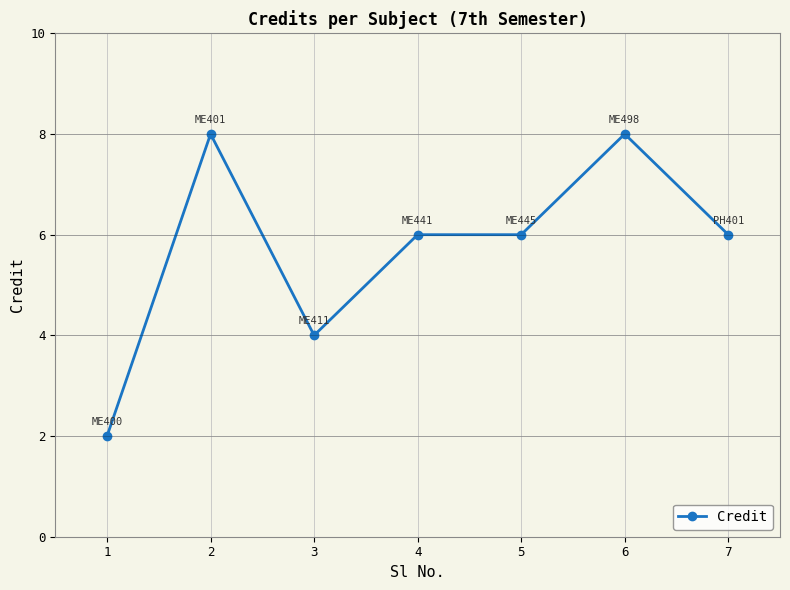

Is it true that the value at 7 is 2?

False